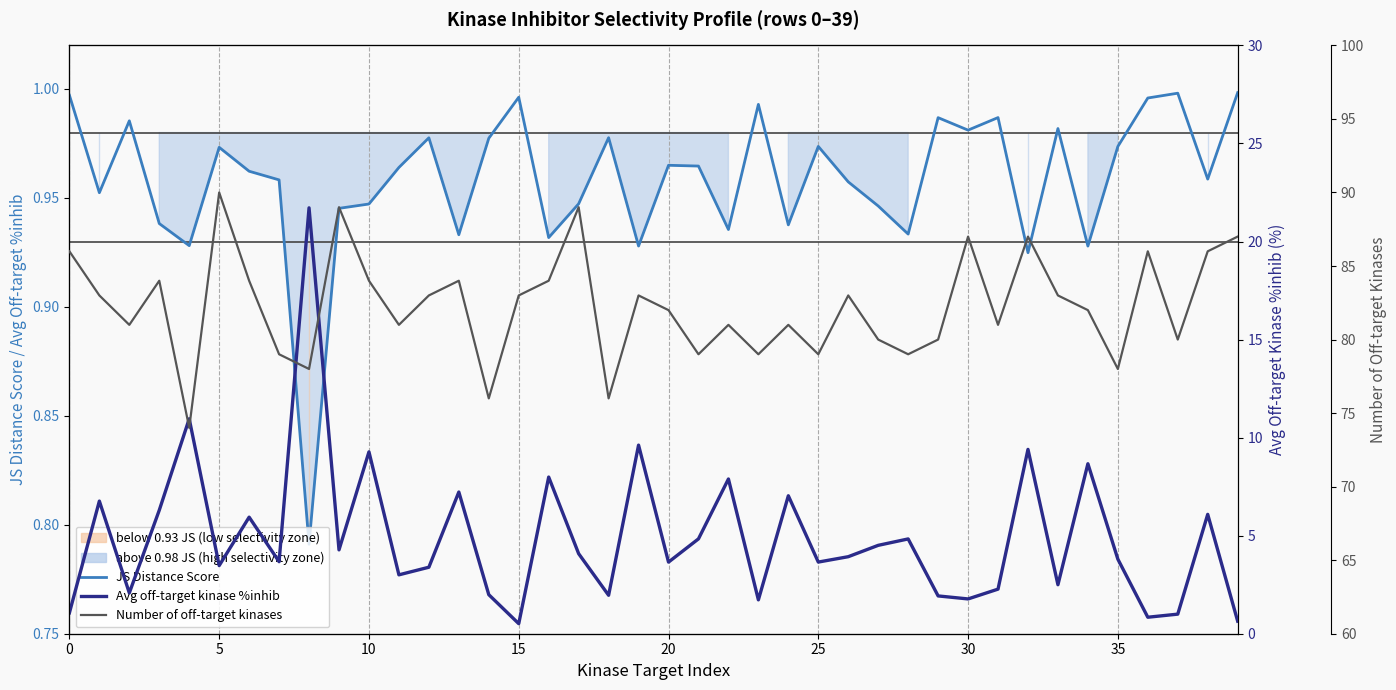

True or false: Avg off-target kinase %inhib and Number of off-target kinases intersect in this chart.

False